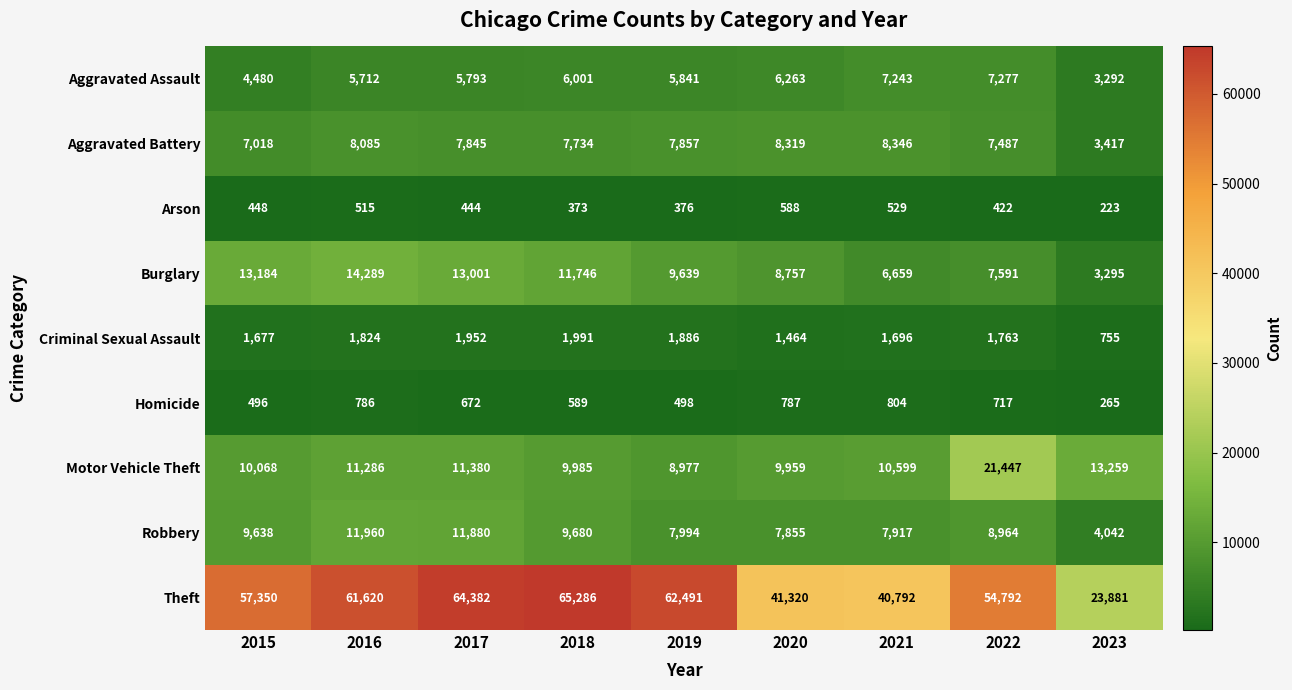

Which label corresponds to the largest value in the chart?

2018